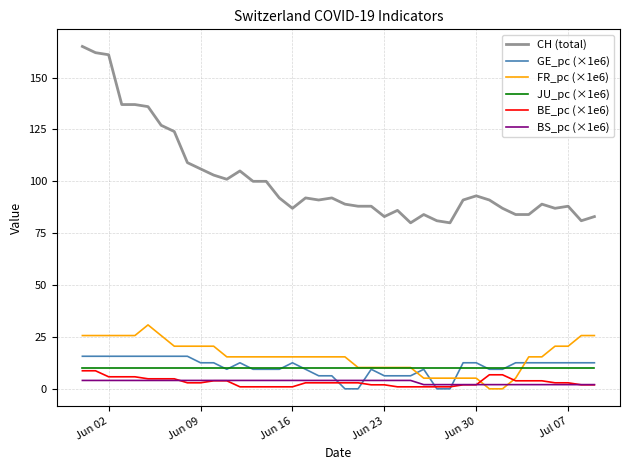

True or false: CH (total) and BE_pc (×1e6) intersect in this chart.

False